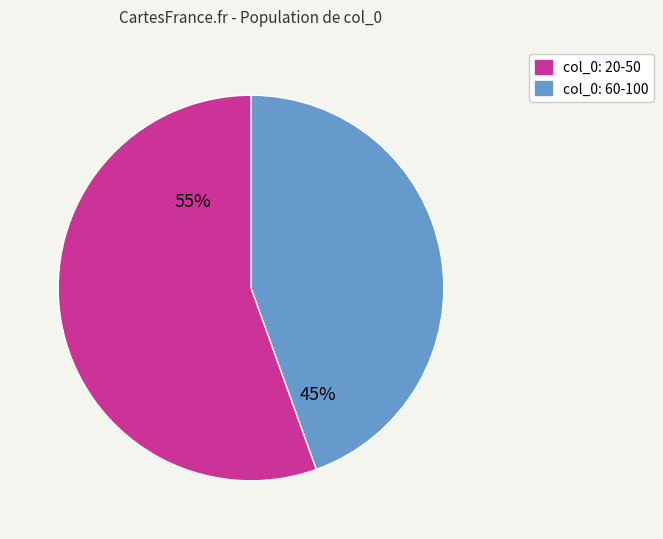

Is there a majority slice in this chart?

Yes